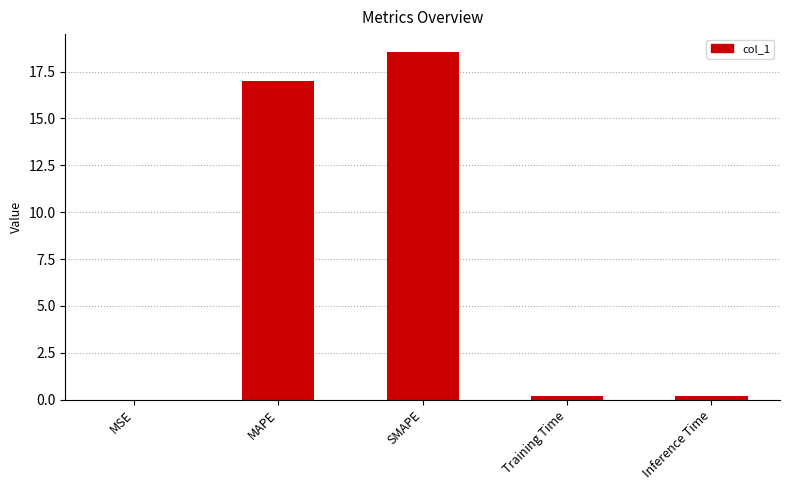

Which has a higher value, SMAPE or Inference Time?

SMAPE